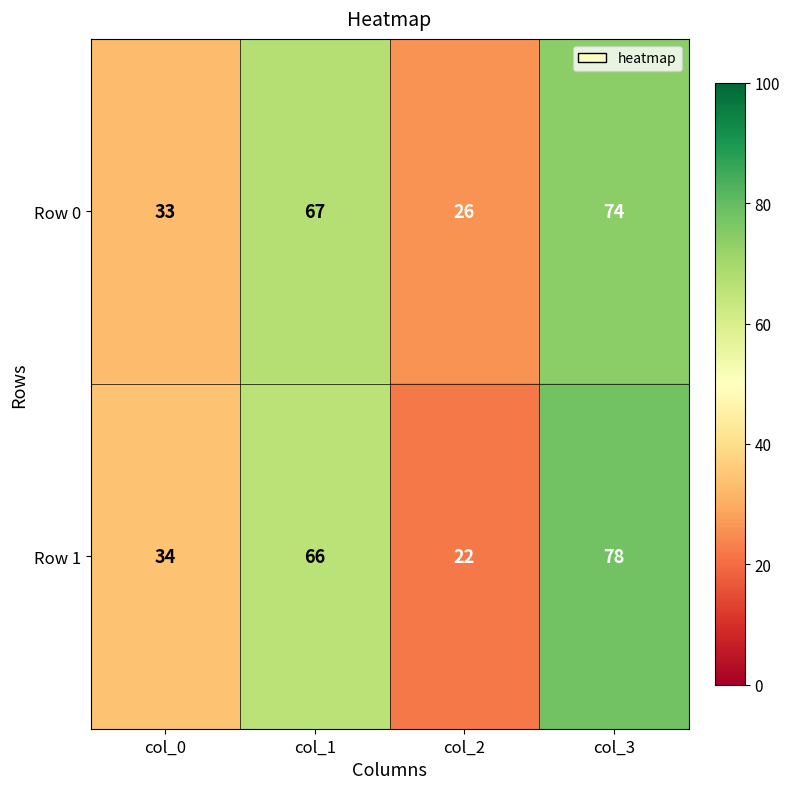

What is the minimum value shown in the chart?

22